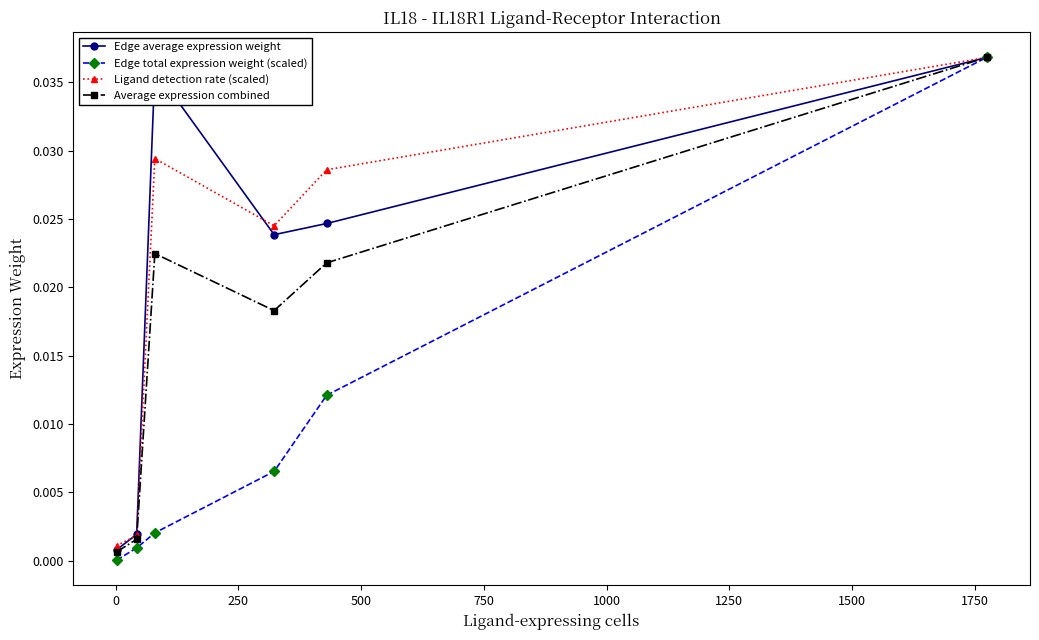

How many lines are shown in the chart?

4